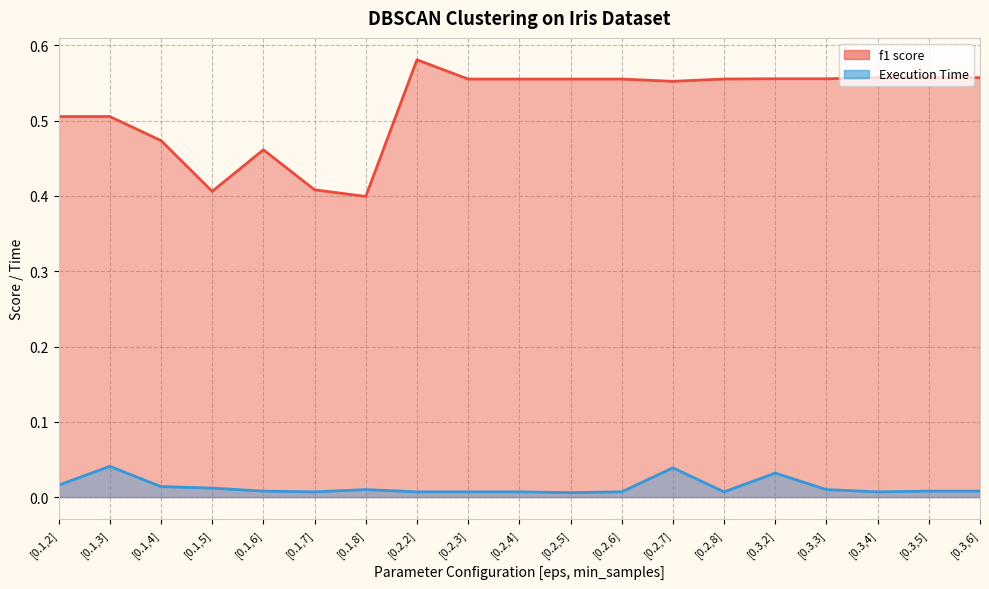

Reading left to right, list all the values displayed in this chart.

f1 score: [0.1,2]=0.5	[0.1,3]=0.5	[0.1,4]=0.5	[0.1,5]=0.4	[0.1,6]=0.5	[0.1,7]=0.4	[0.1,8]=0.4	[0.2,2]=0.6	[0.2,3]=0.6	[0.2,4]=0.6	[0.2,5]=0.6	[0.2,6]=0.6	[0.2,7]=0.6	[0.2,8]=0.6	[0.3,2]=0.6	[0.3,3]=0.6	[0.3,4]=0.6	[0.3,5]=0.6	[0.3,6]=0.6
Execution Time: [0.1,2]=0.0	[0.1,3]=0.0	[0.1,4]=0.0	[0.1,5]=0.0	[0.1,6]=0.0	[0.1,7]=0.0	[0.1,8]=0.0	[0.2,2]=0.0	[0.2,3]=0.0	[0.2,4]=0.0	[0.2,5]=0.0	[0.2,6]=0.0	[0.2,7]=0.0	[0.2,8]=0.0	[0.3,2]=0.0	[0.3,3]=0.0	[0.3,4]=0.0	[0.3,5]=0.0	[0.3,6]=0.0